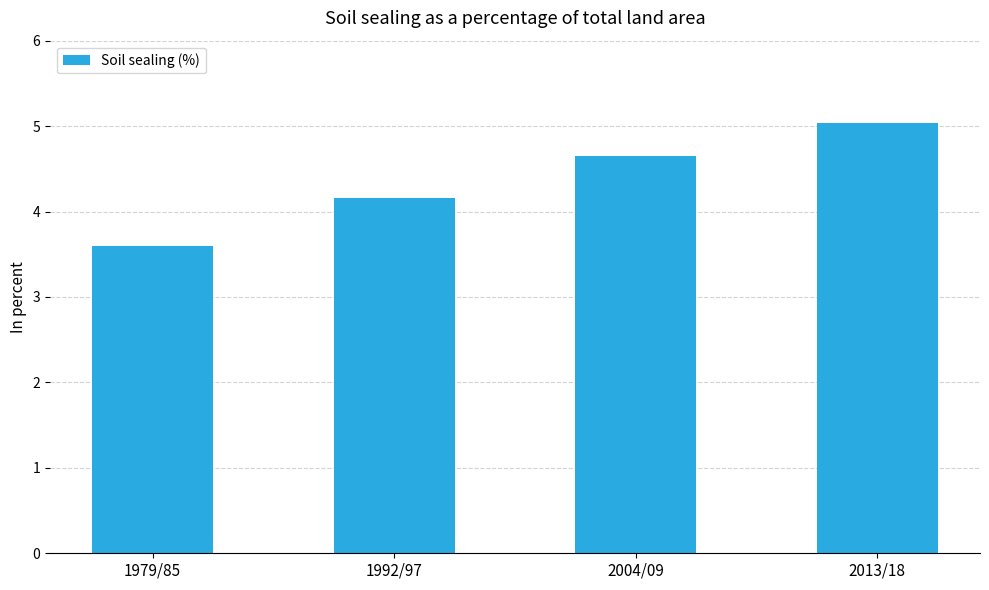

What is the label of the 4th bar from the left?

2013/18